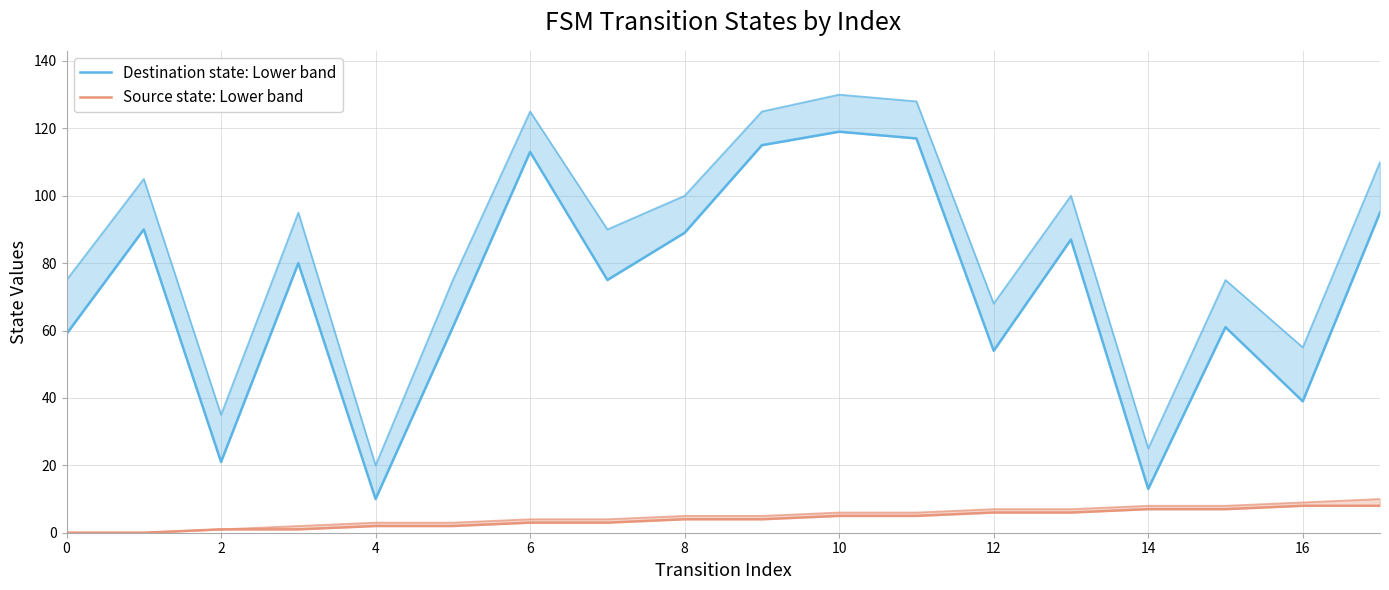

What is the minimum value for Destination state: Lower band?

10